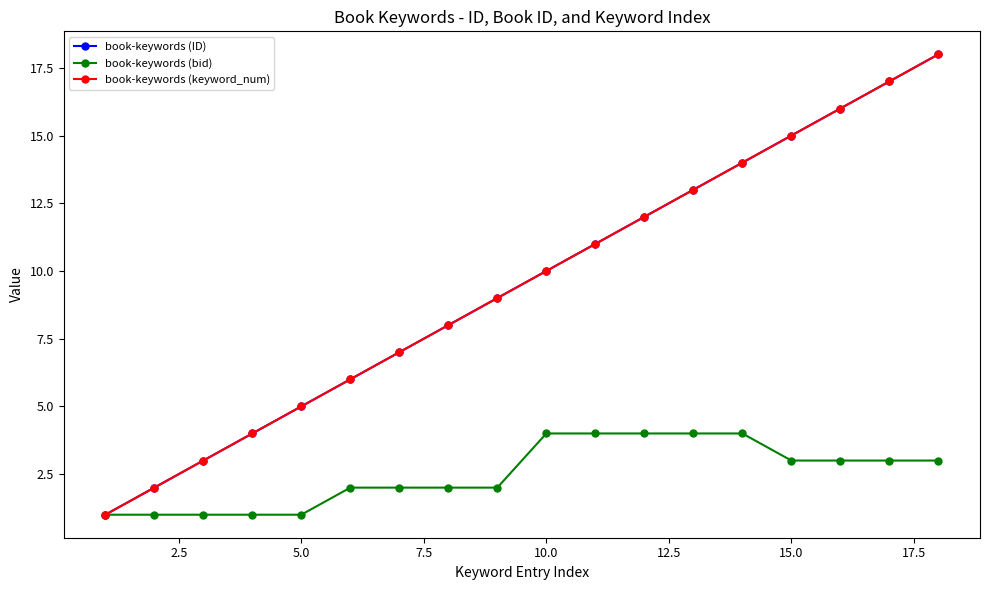

Does the chart have visible grid lines?

No